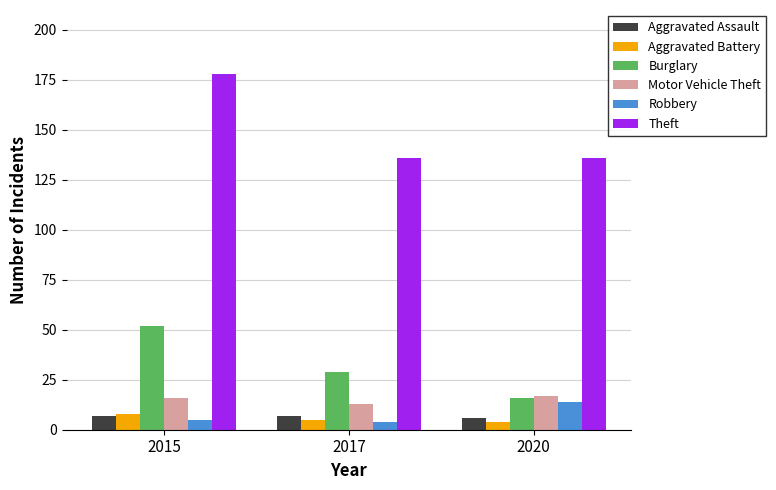

Reading left to right, transcribe all the data shown in this chart.

Aggravated Assault: 7	7	6
Aggravated Battery: 8	5	4
Burglary: 52	29	16
Motor Vehicle Theft: 16	13	17
Robbery: 5	4	14
Theft: 178	136	136